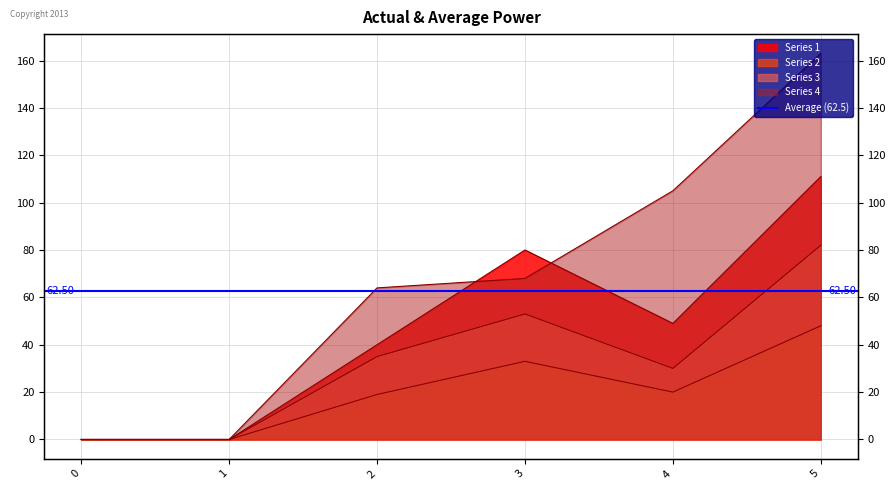

At which category does the chart reach its peak across all series?

5